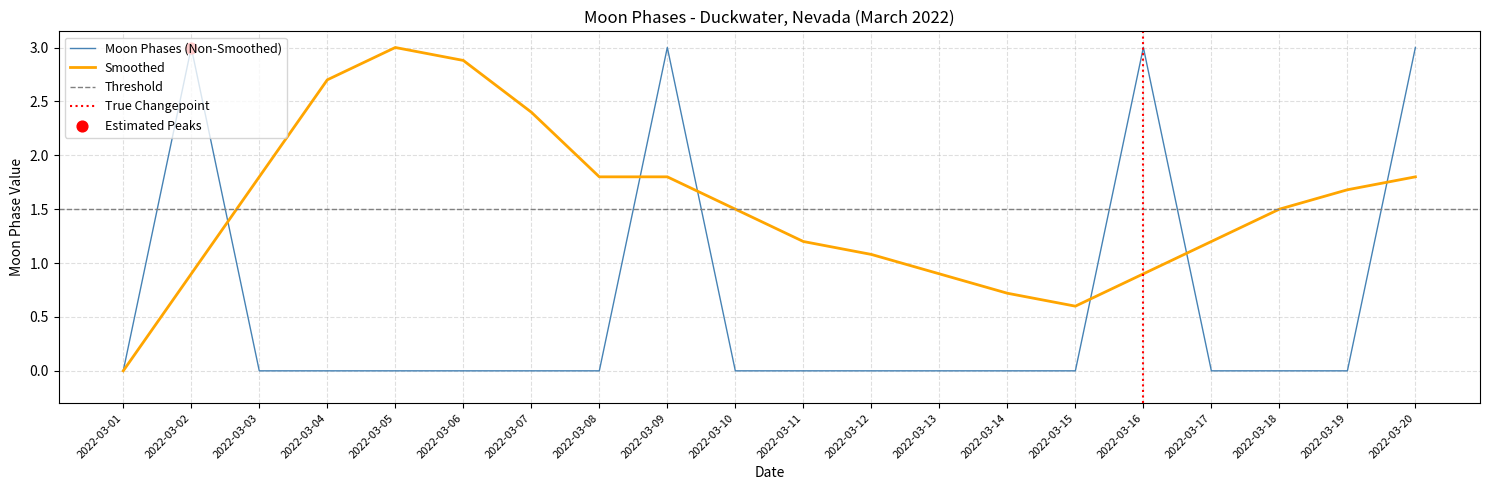

What is the change in value from 2022-03-17 to 2022-03-20?

+3